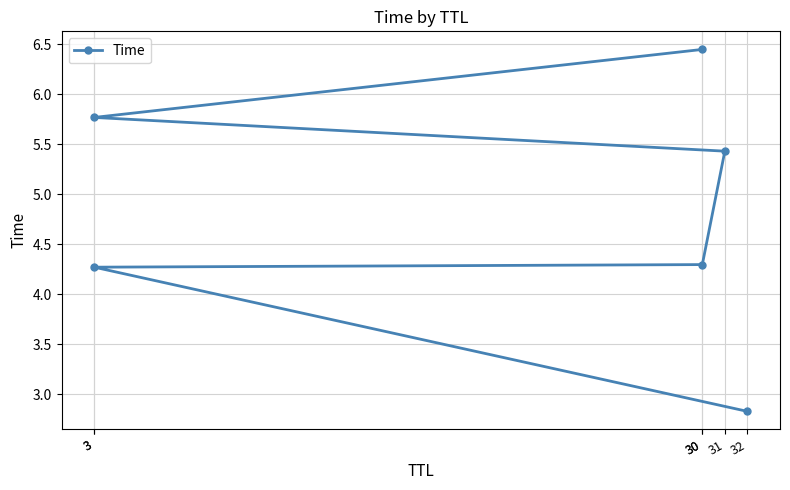

The value at 30 is 7.3. True or false?

False